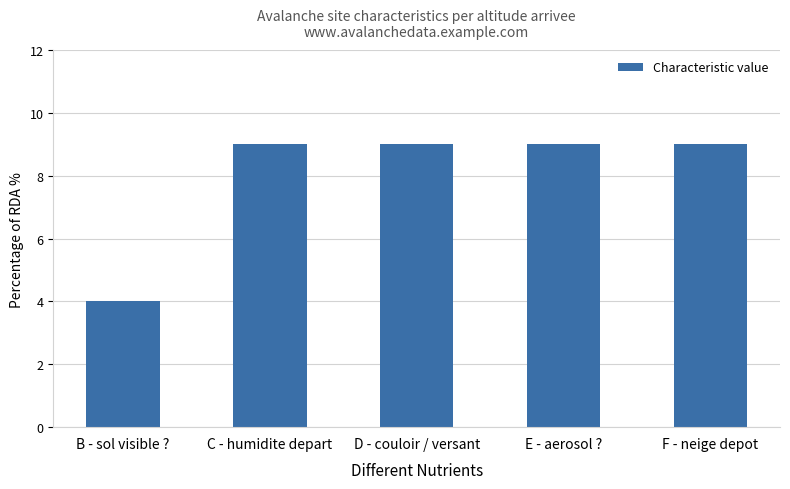

Reading left to right, what are all the values shown in this chart?

4	9	9	9	9